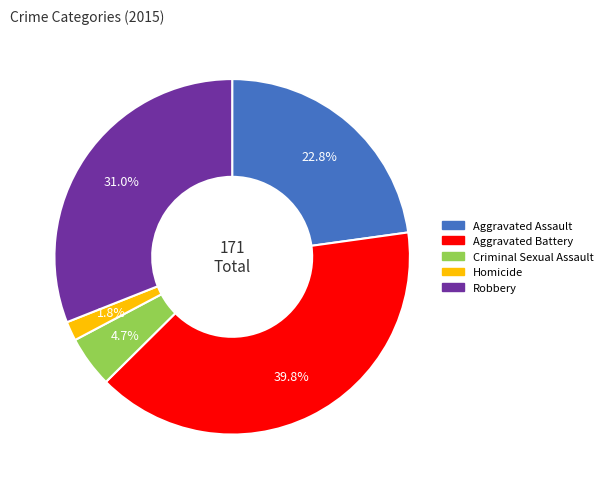

To the nearest percent, what percentage of the pie is Aggravated Battery?

40%